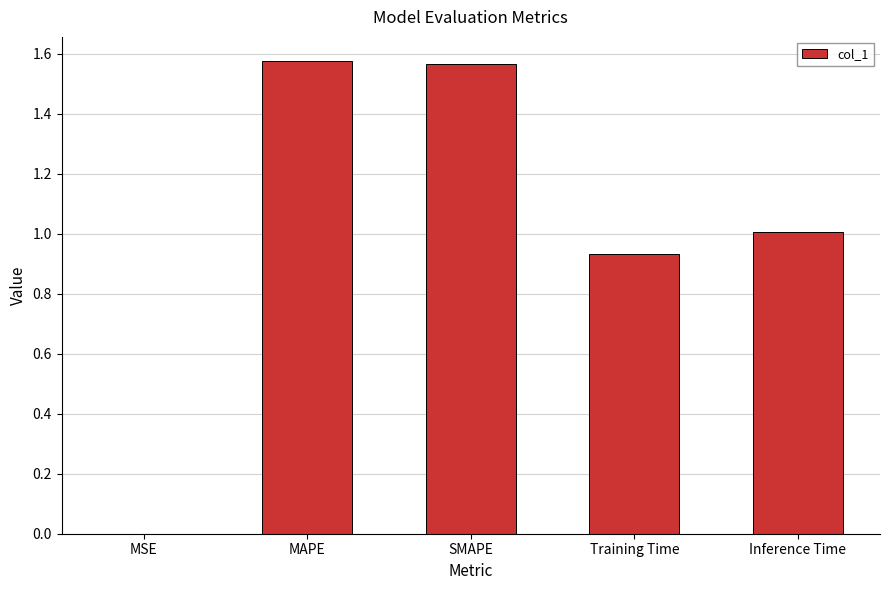

What is the sum of all values?

5.1